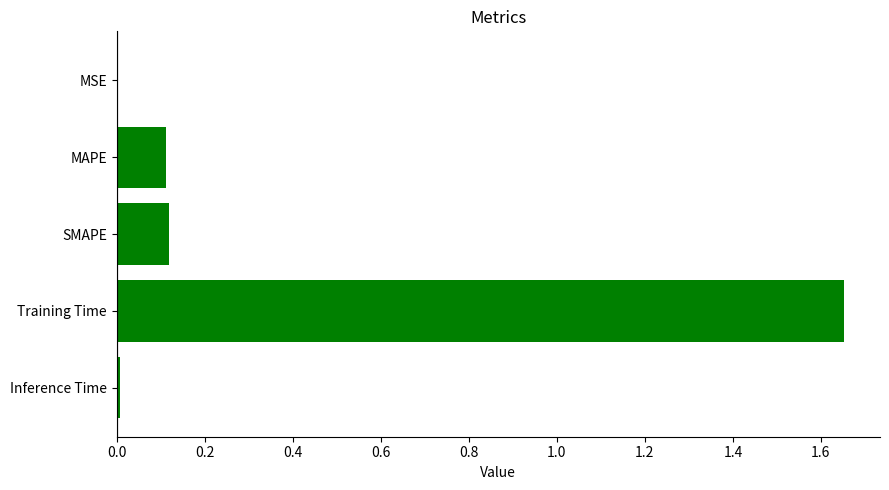

Are the bars horizontal?

Yes